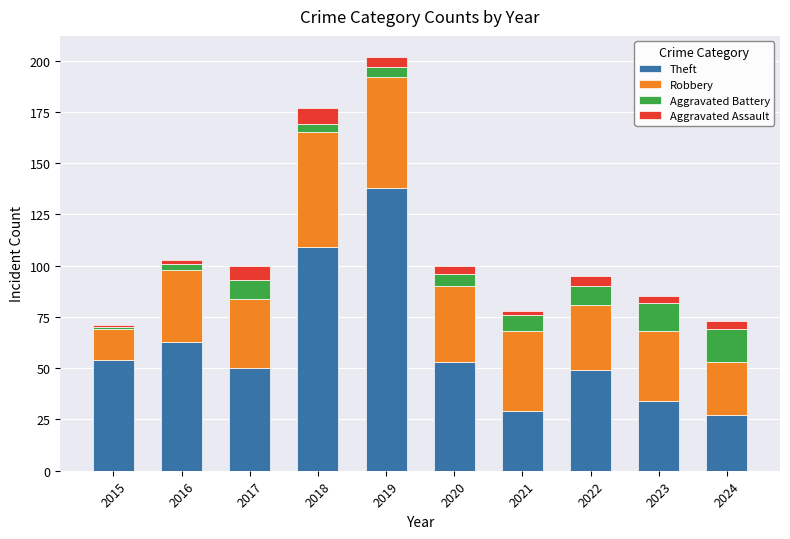

At which label does Theft reach its minimum?

2024